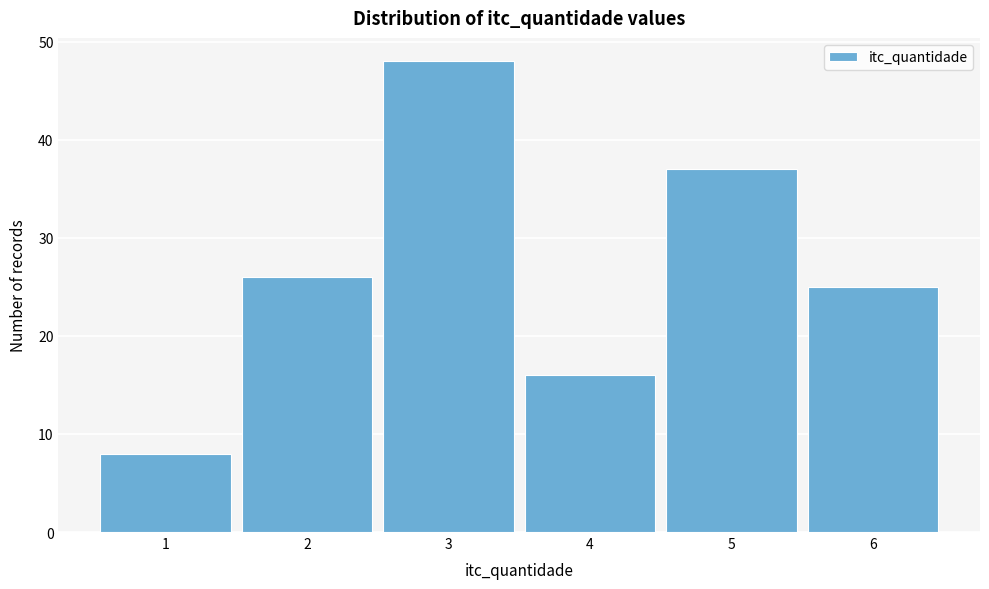

What is the height of the bar covering 4.5 to 5.5 on the x-axis? The values are not printed on the chart, so give them approximately, as read against the axis.

37